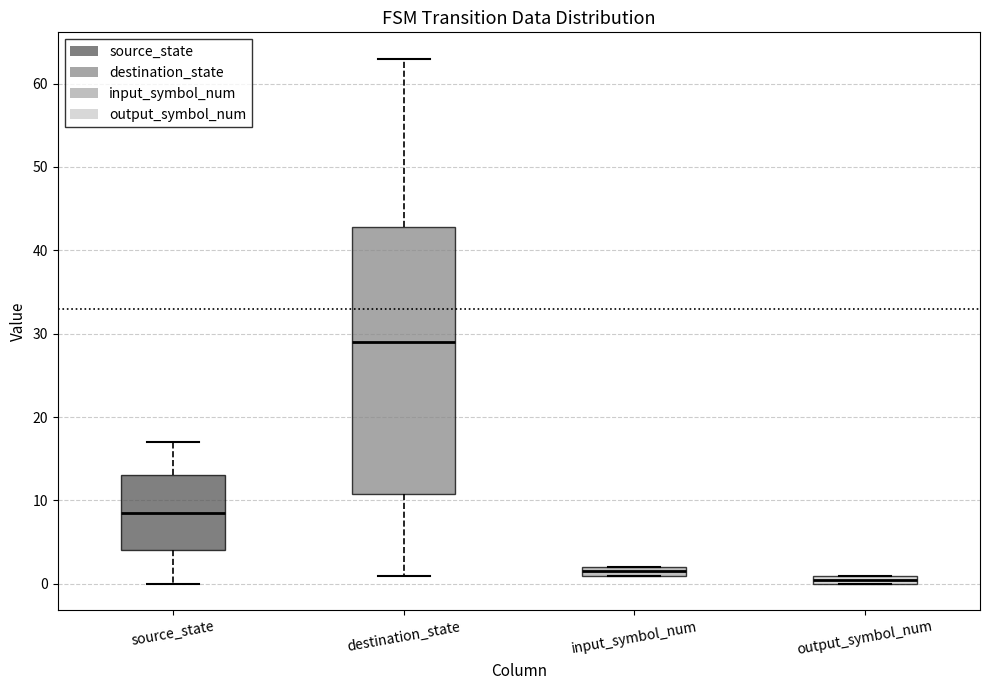

Where does the upper whisker of the box for source_state end on the y-axis? The values are not printed on the chart, so give them approximately, as read against the axis.

17